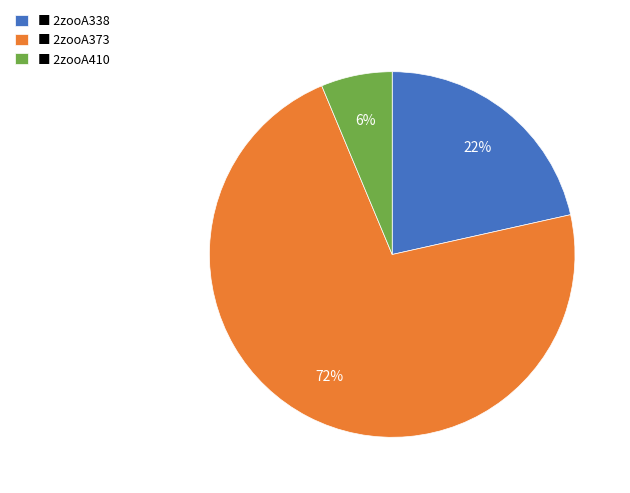

Between ■ 2zooA410 and ■ 2zooA373, which is larger?

■ 2zooA373